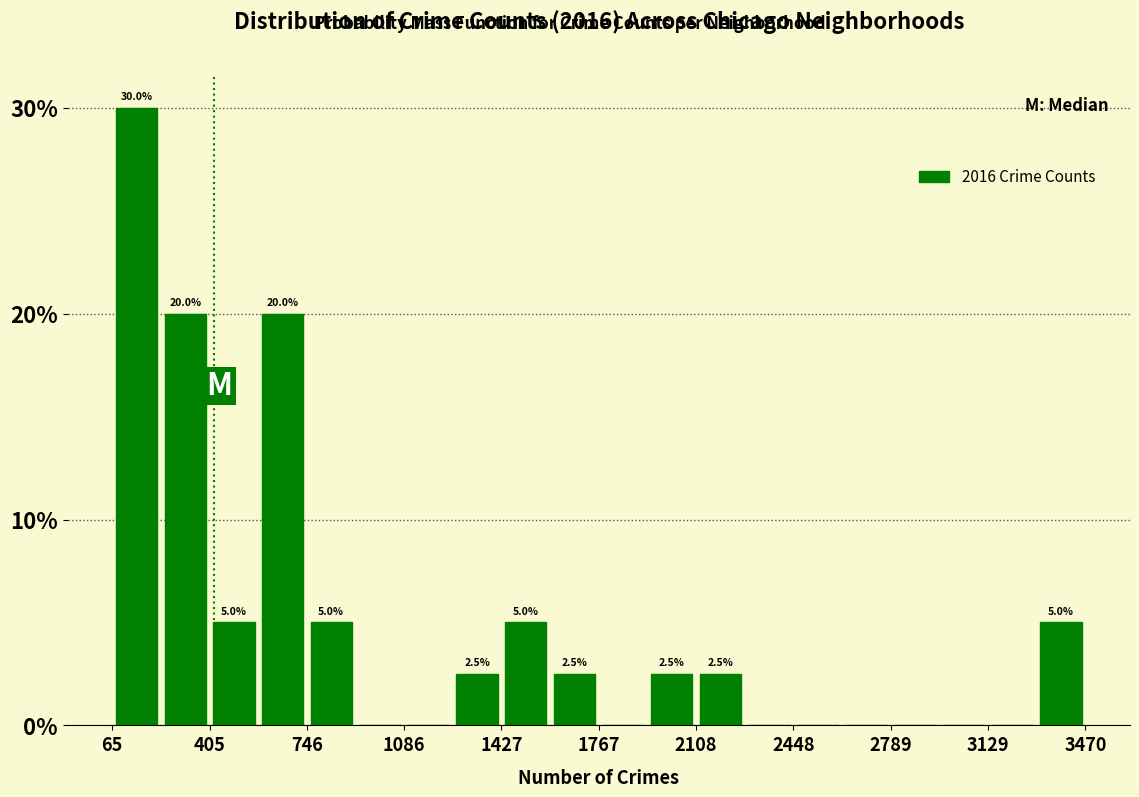

Around what value on the x-axis is the tallest bar? Give the approximate position of its centre, as read against the axis.

150